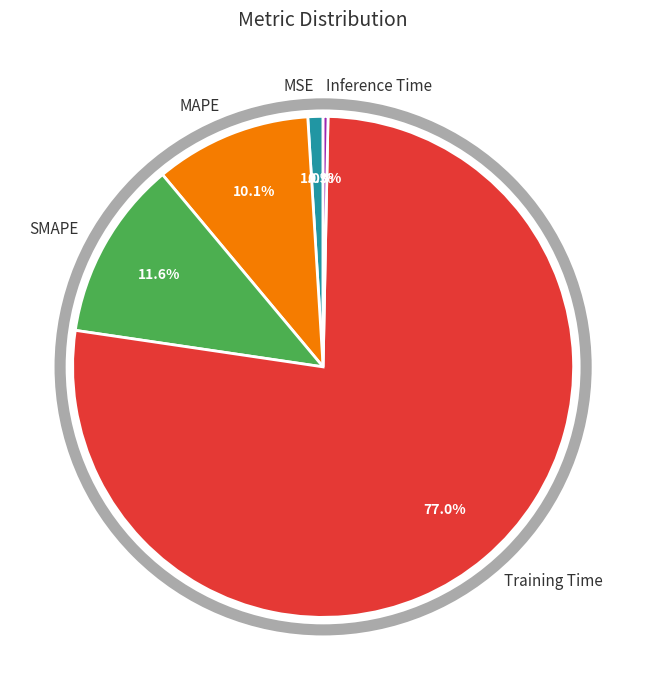

Does any single category account for the majority?

Yes